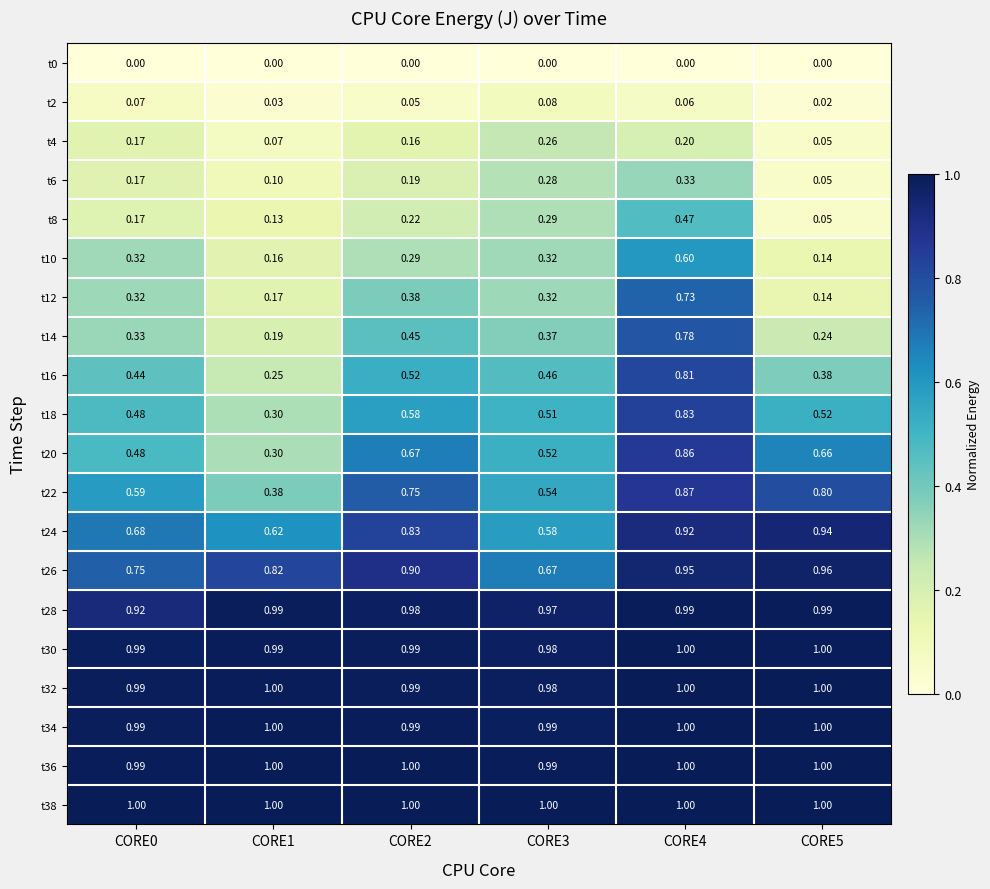

Is the value of t28 at CORE1 greater than the value of t0 at CORE3?

Yes